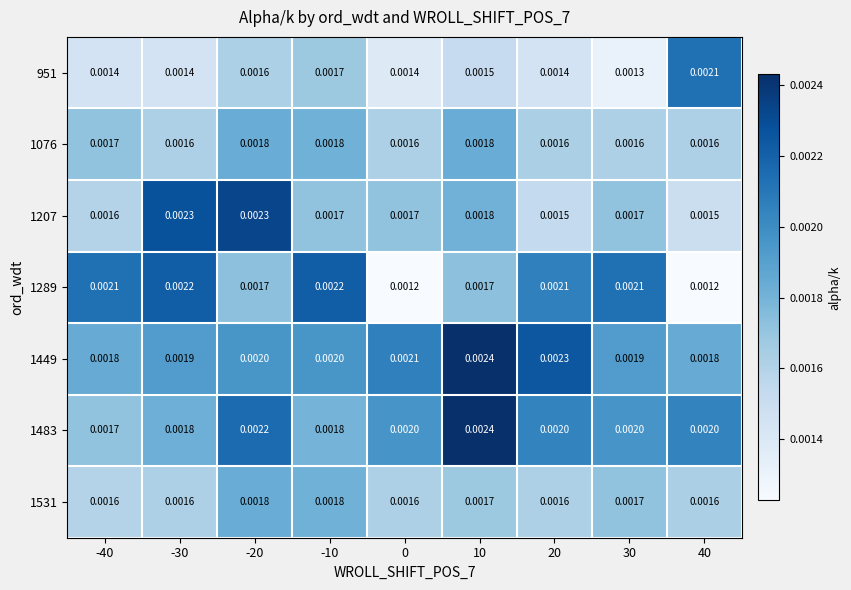

Which series has the widest spread of values?

1289